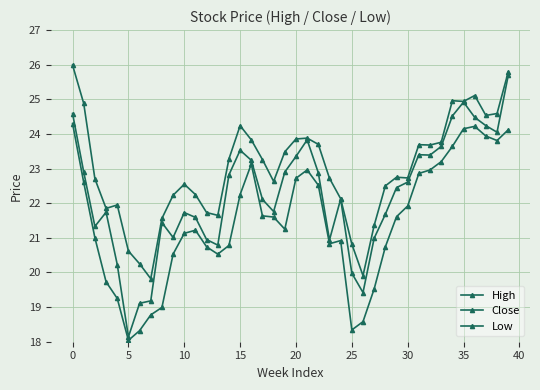

Count the number of data series in this chart.

3